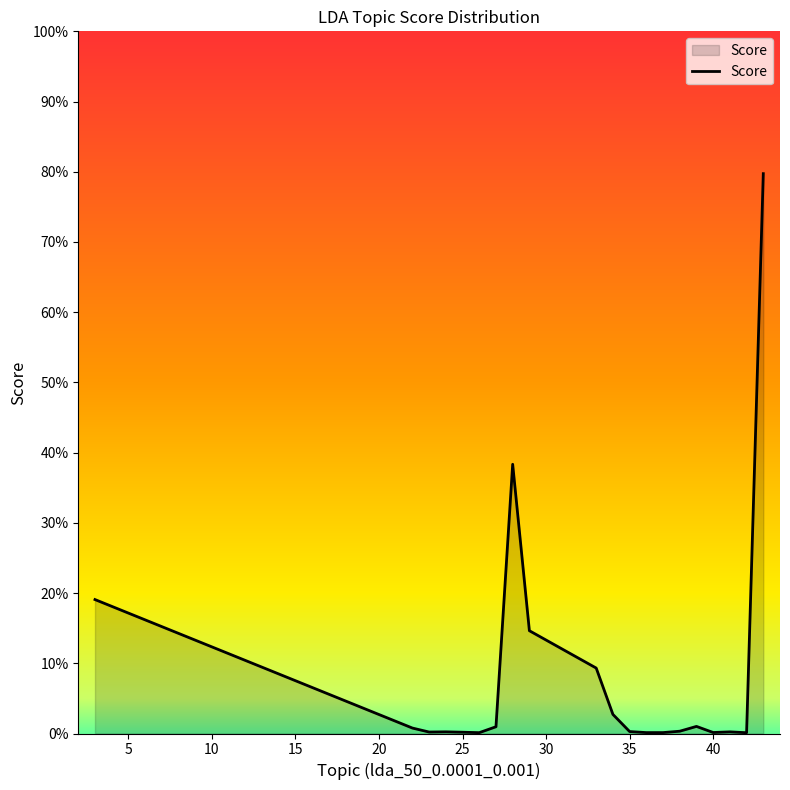

Does the chart display data point markers on the line(s)?

No